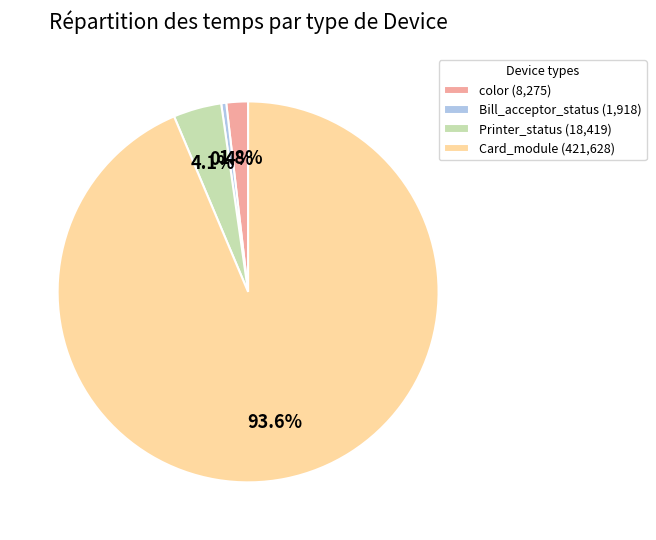

Which has a higher value, Card_module (421,628) or color (8,275)?

Card_module (421,628)